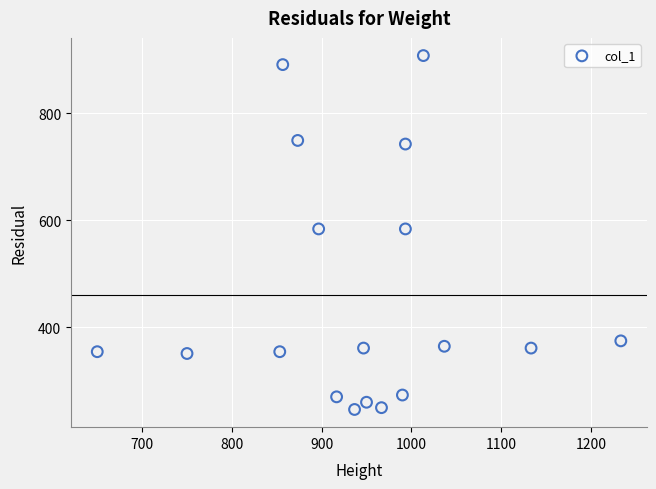

What is the range of Y values (max minus min)?

661.5